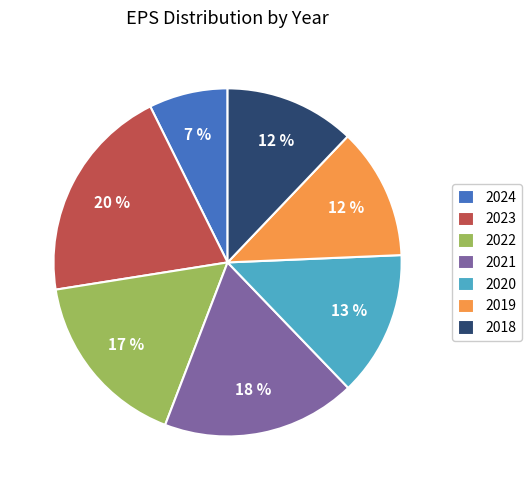

The 2021 slice represents 8% of the pie. True or false?

False